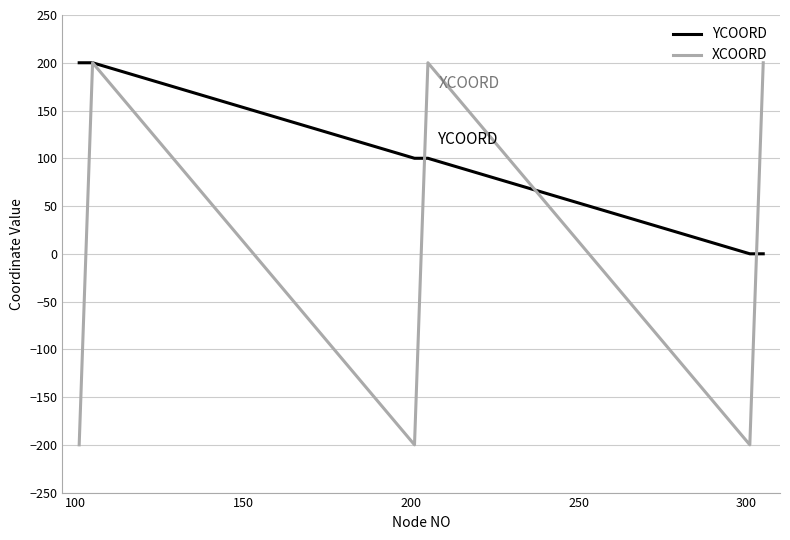

Rank the series by their average value, from lowest to highest.

XCOORD, YCOORD